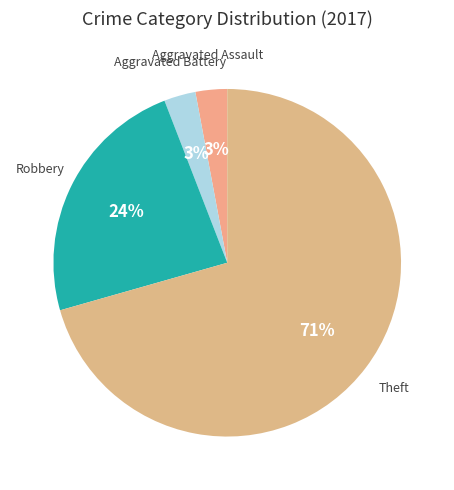

Approximately how many times larger is the value at Robbery compared to Theft?

0.3